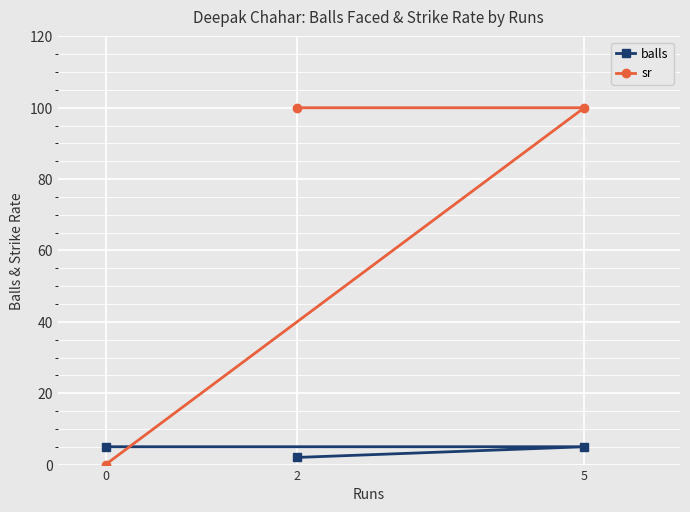

What is the maximum value shown in the chart?

100